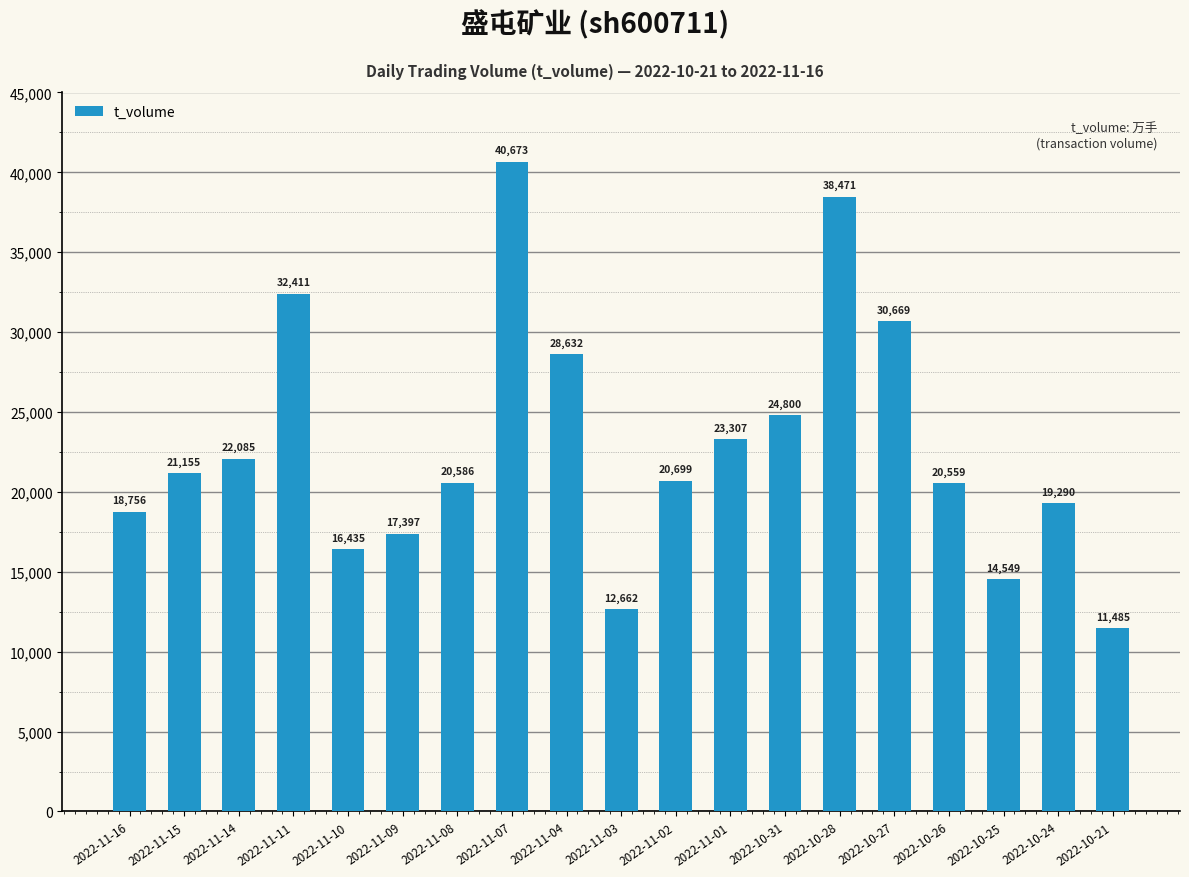

Reading left to right, transcribe all the data shown in this chart.

2022-11-16=18756	2022-11-15=21155	2022-11-14=22085	2022-11-11=32411	2022-11-10=16435	2022-11-09=17397	2022-11-08=20586	2022-11-07=40673	2022-11-04=28632	2022-11-03=12662	2022-11-02=20699	2022-11-01=23307	2022-10-31=24800	2022-10-28=38471	2022-10-27=30669	2022-10-26=20559	2022-10-25=14549	2022-10-24=19290	2022-10-21=11485